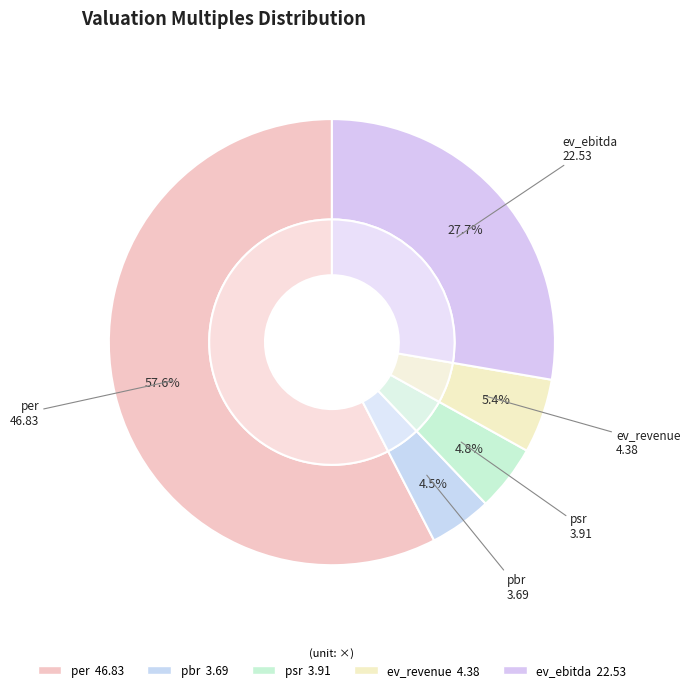

Which category accounts for the majority?

per